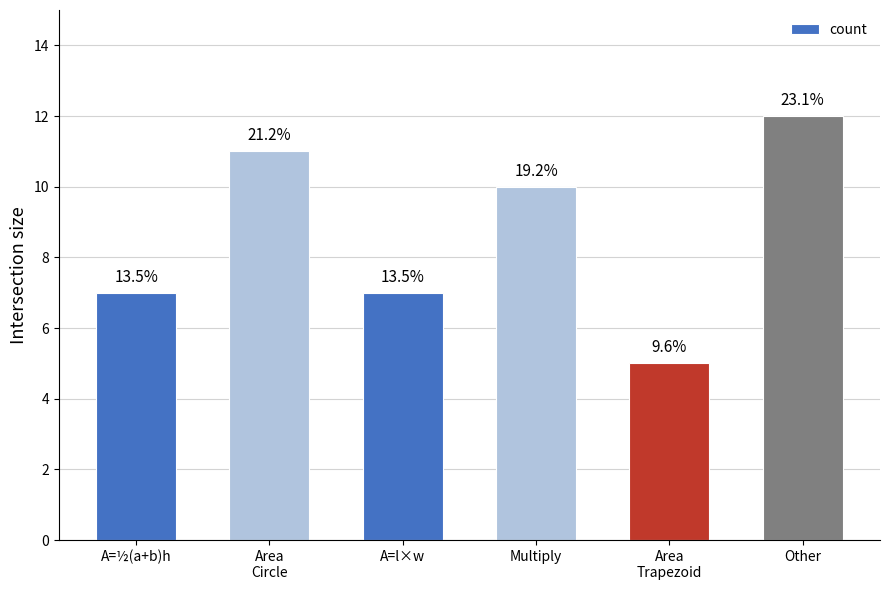

Which category has the lowest value across all series?

Area
Trapezoid